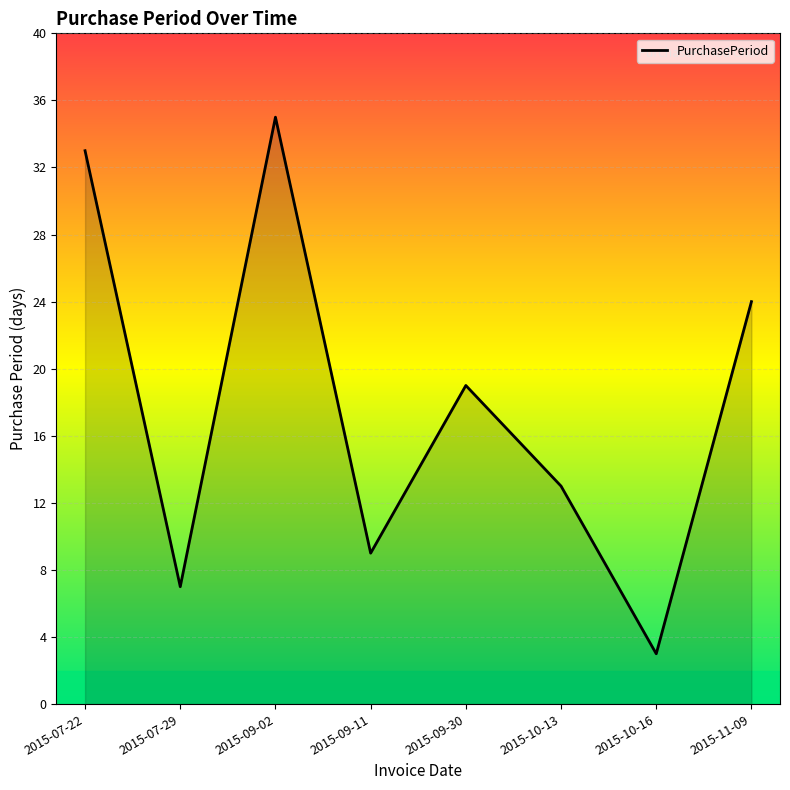

Is it true that the value at 2015-10-16 is 5?

False